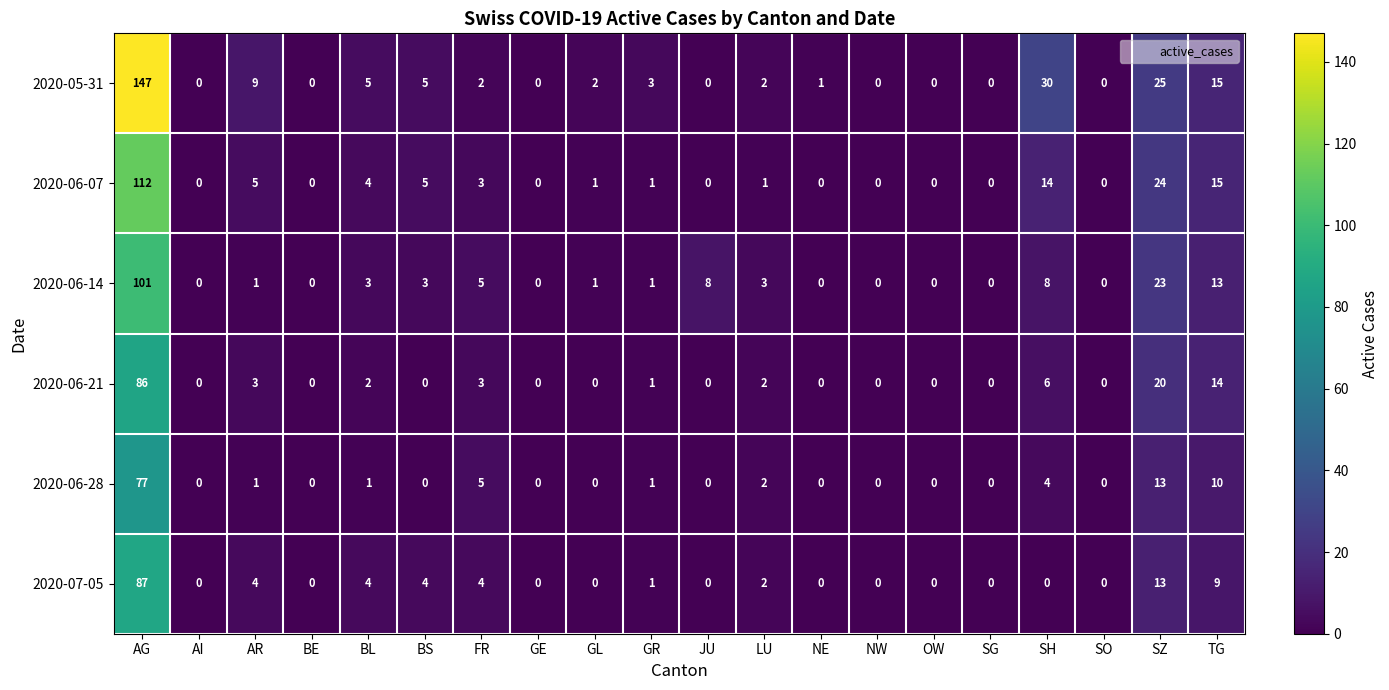

What is the spread (max minus min) of values at AR?

8